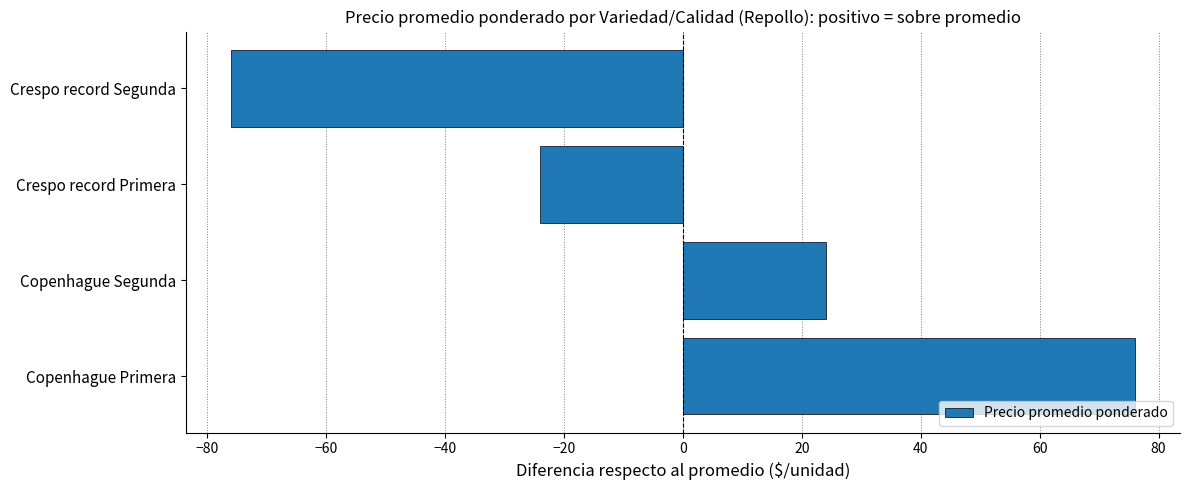

Reading bottom to top, list all the values displayed in this chart.

76	24	-24	-76